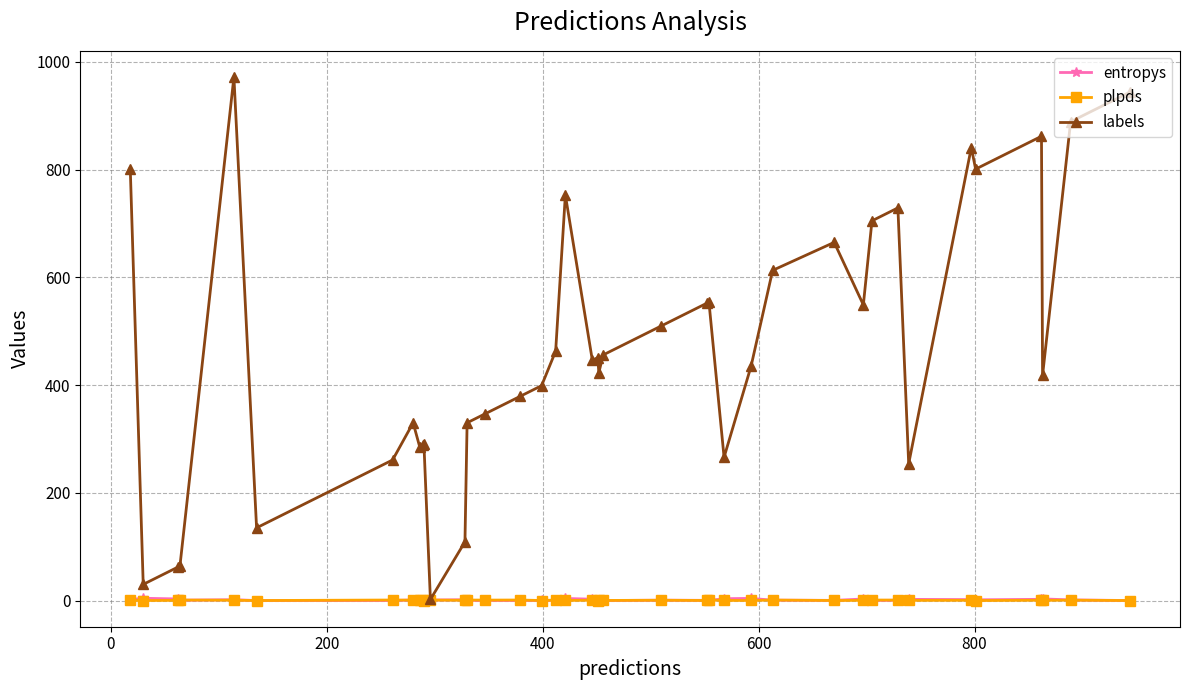

What is the value of the labels point at the 6th from the left?

135.0